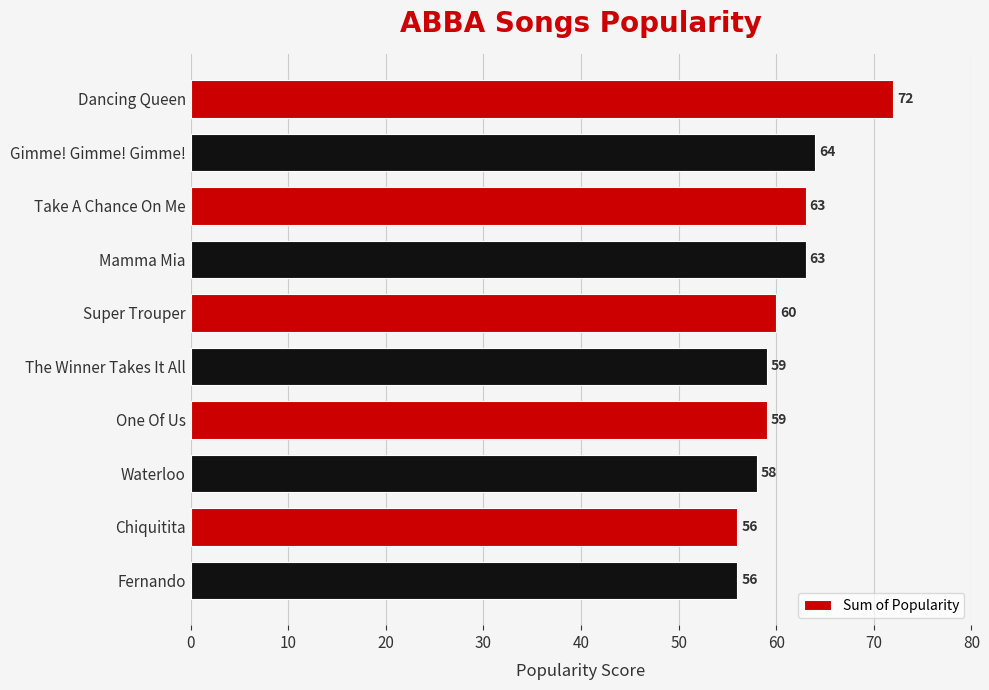

What is the label of the 3rd bar from the bottom?

Waterloo